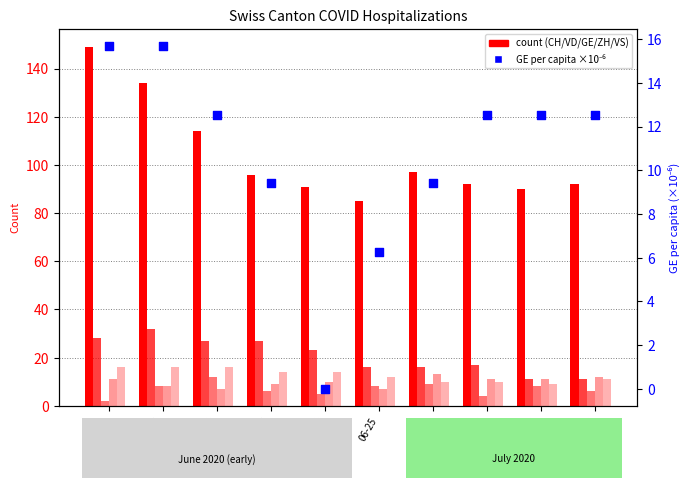

Which series has the largest total across all categories?

CH